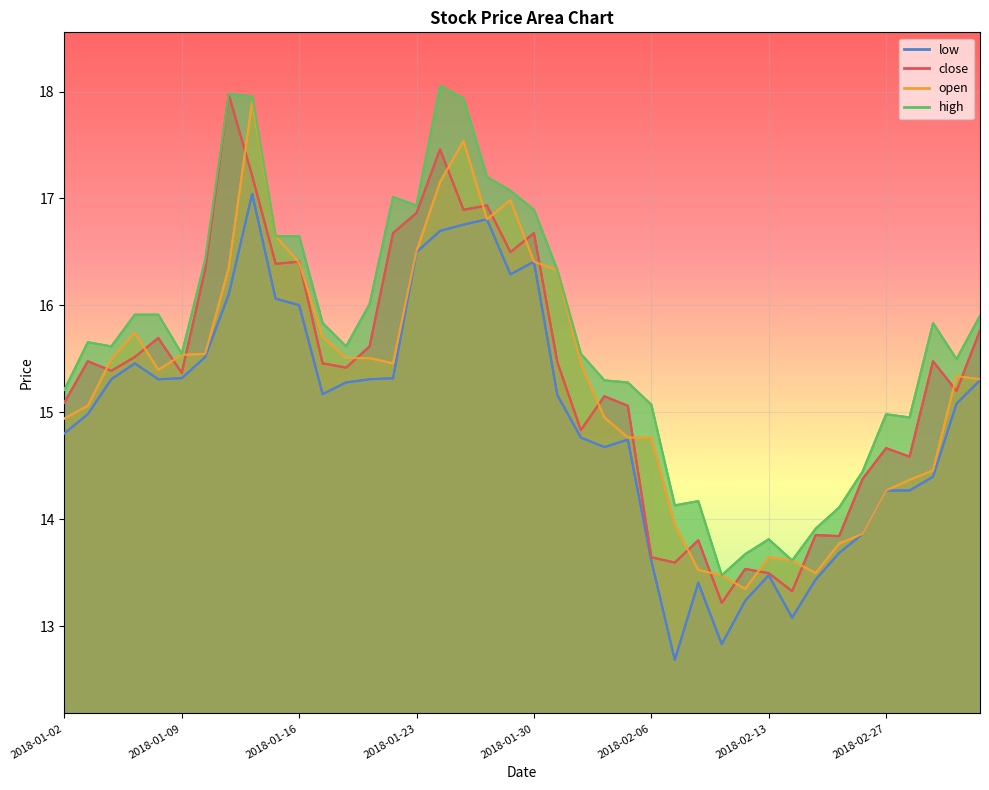

How many interior local peaks does the open series have?

6